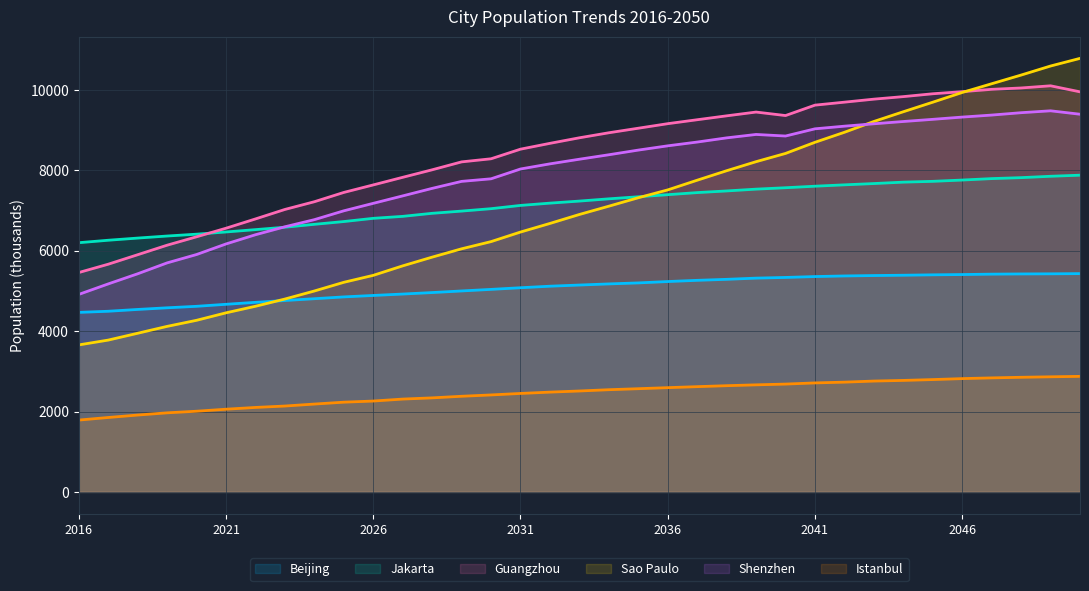

Reading left to right, list all the values displayed in this chart.

Beijing: 4465	4493	4538	4579	4616	4666	4715	4760	4805	4850	4886	4921	4958	4998	5037	5078	5116	5145	5173	5198	5232	5262	5287	5317	5334	5356	5371	5381	5389	5399	5406	5416	5421	5424	5429
Jakarta: 6198	6259	6313	6364	6410	6465	6523	6583	6655	6724	6804	6853	6929	6984	7044	7125	7182	7233	7289	7340	7392	7444	7485	7530	7565	7603	7637	7669	7704	7724	7756	7792	7816	7850	7877
Guangzhou: 5456	5663	5899	6136	6345	6558	6789	7025	7217	7448	7635	7824	8011	8208	8285	8524	8669	8807	8932	9045	9158	9256	9353	9447	9360	9619	9693	9768	9831	9902	9954	10012	10046	10100	9950
Sao Paulo: 3656	3776	3946	4117	4268	4454	4617	4797	4997	5213	5386	5622	5839	6046	6225	6463	6677	6900	7106	7316	7511	7752	7988	8213	8418	8695	8944	9213	9455	9692	9934	10151	10367	10592	10782
Shenzhen: 4912	5173	5425	5696	5904	6167	6396	6594	6771	6991	7177	7362	7549	7723	7787	8031	8159	8274	8385	8501	8607	8701	8805	8890	8851	9030	9096	9155	9212	9266	9322	9372	9431	9478	9393
Istanbul: 1787	1851	1912	1967	2007	2057	2101	2136	2185	2232	2260	2309	2339	2379	2412	2449	2482	2510	2542	2567	2593	2618	2642	2663	2682	2711	2730	2757	2773	2794	2818	2836	2851	2863	2874